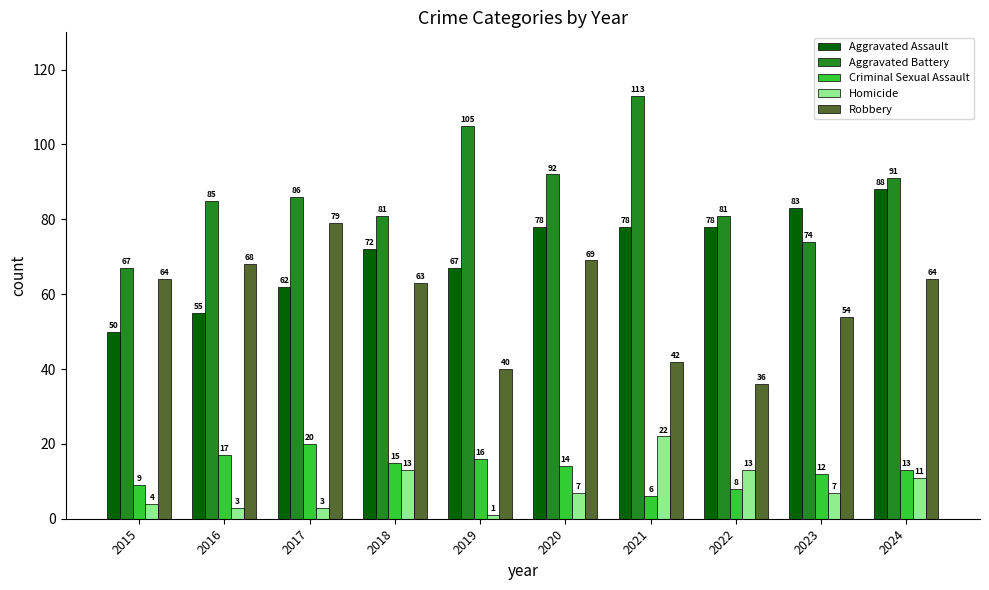

What is the total value across all series at 2020?

260